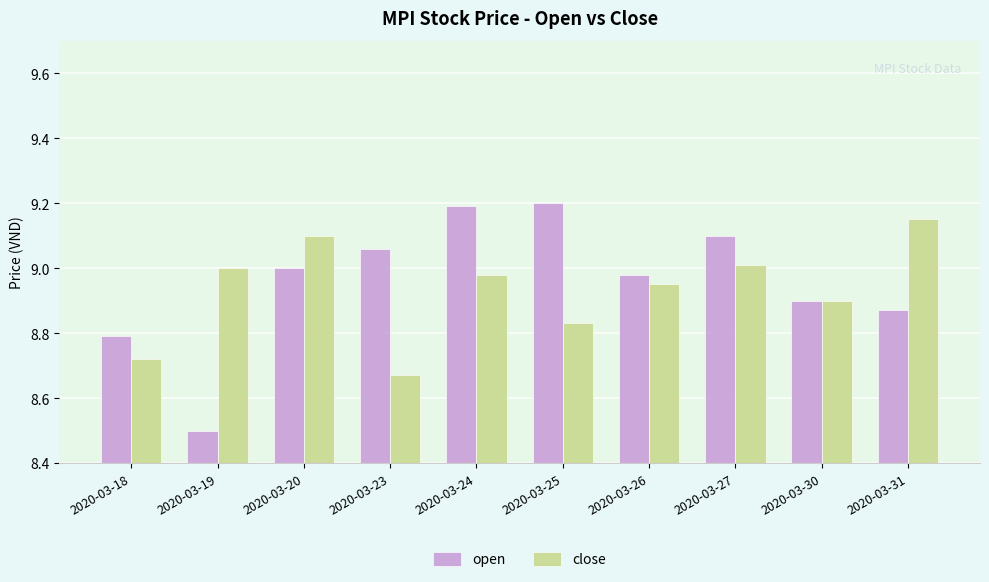

What is the sum of the close values at 2020-03-18 and 2020-03-30?

17.6